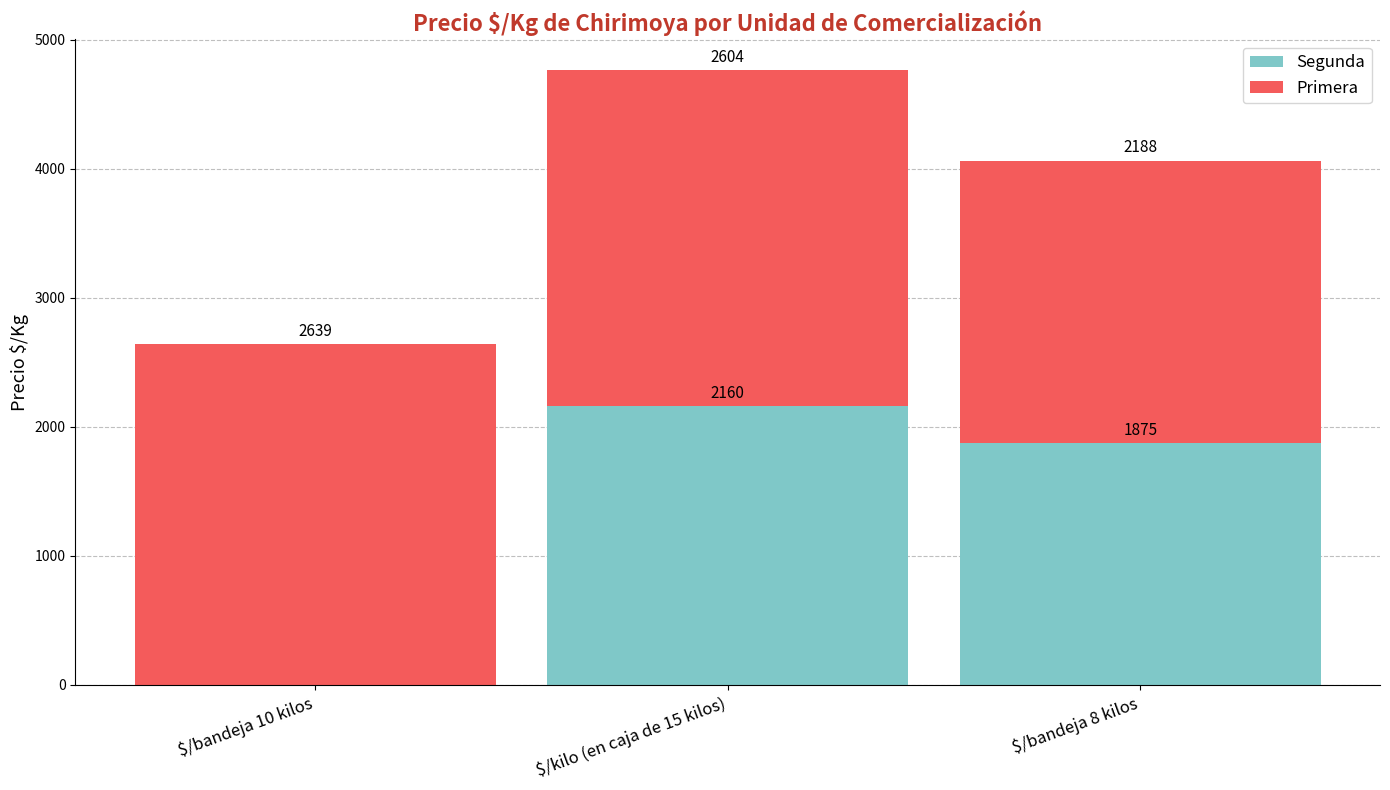

What is the sum of all Segunda values?

4035